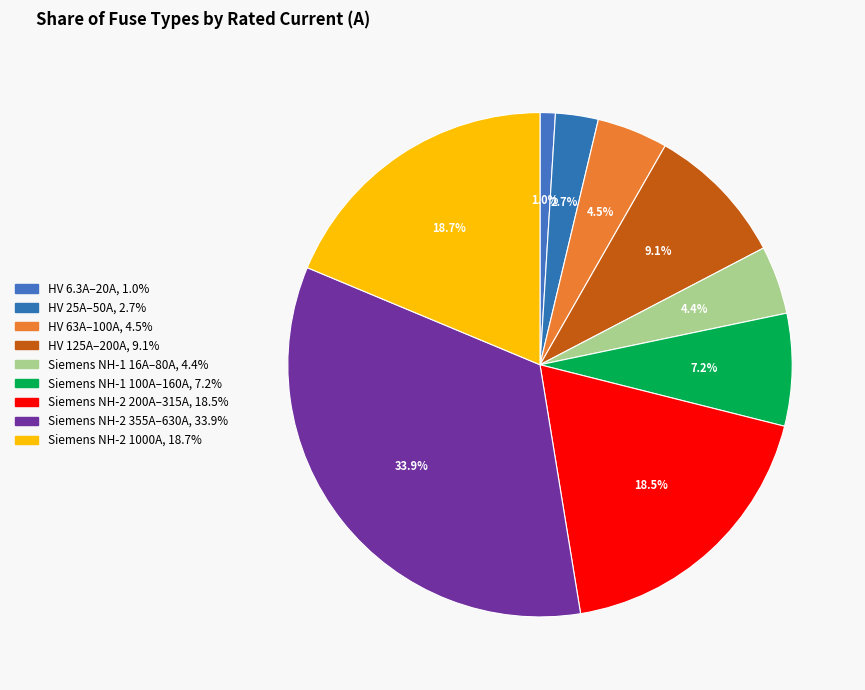

How many segments does this pie chart have?

9